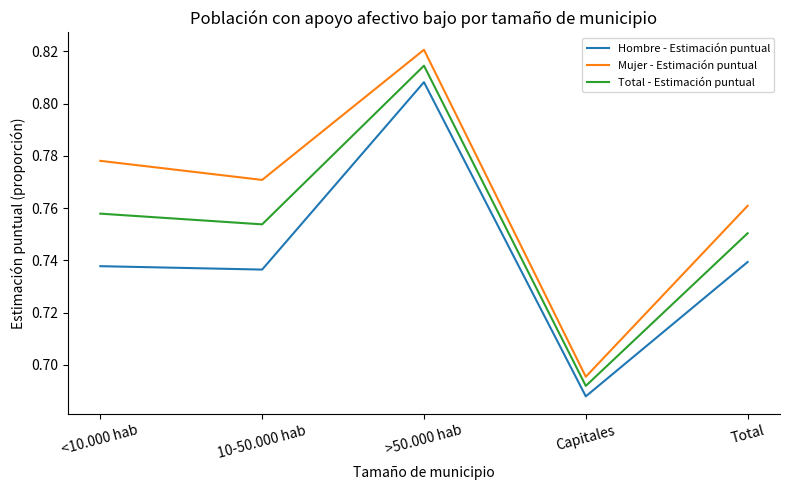

Count the Hombre - Estimación puntual values in the range 0 to 1.

5